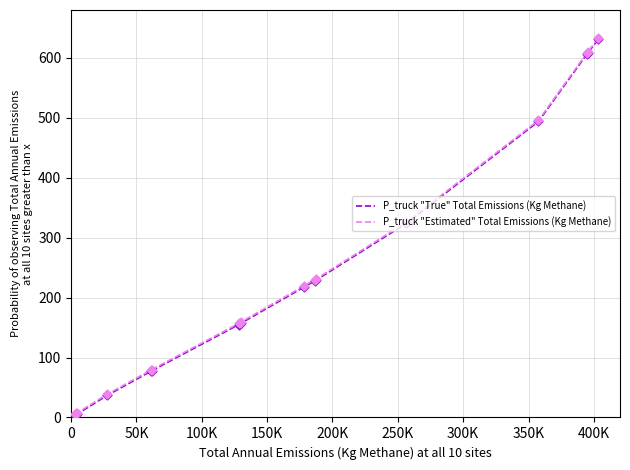

What is the greatest value displayed?

633